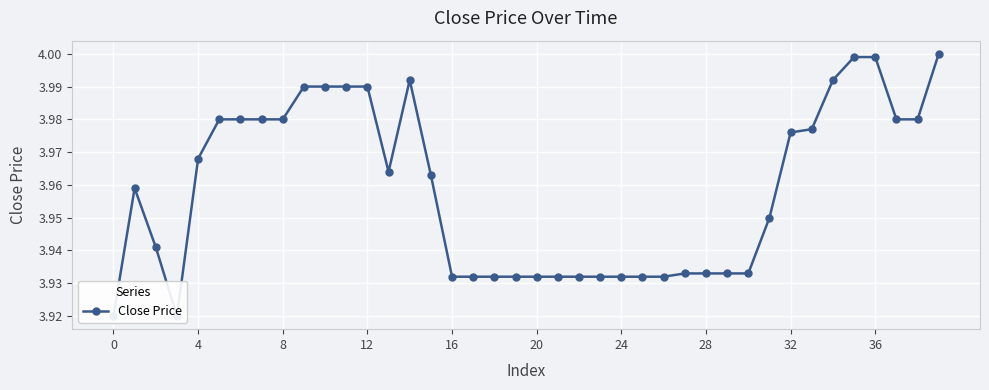

What is the smallest value displayed?

3.9